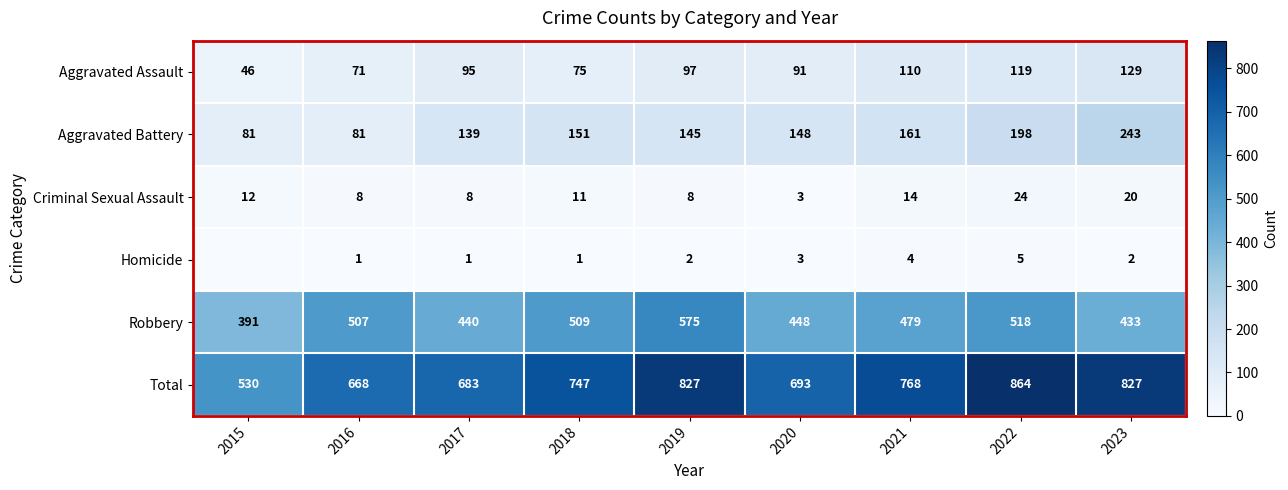

What is the difference between the second highest and minimum values in the Aggravated Assault series?

73